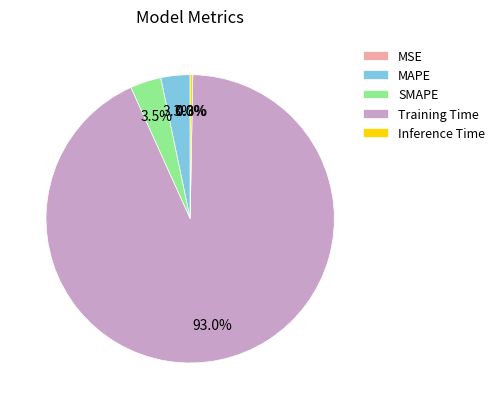

To the nearest percent, what portion does SMAPE represent?

3%